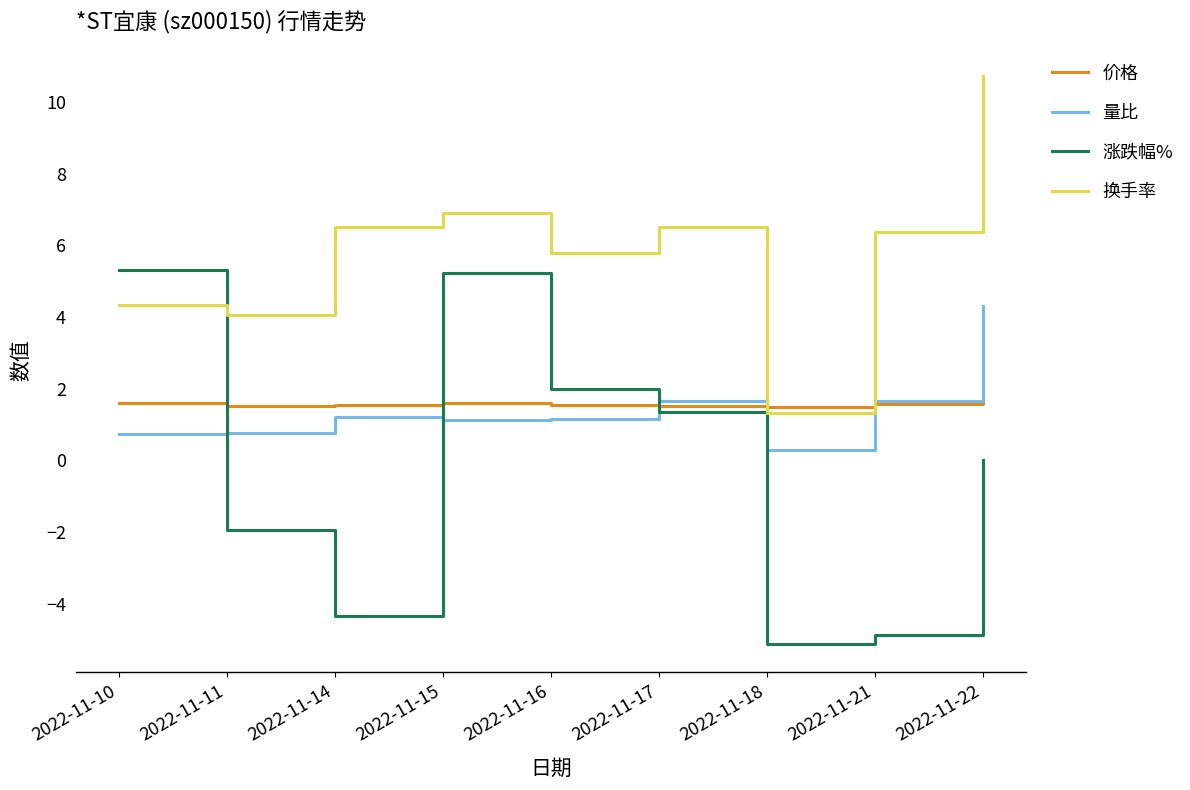

What is the approximate value of 涨跌幅% at 2022-11-10?

5.3